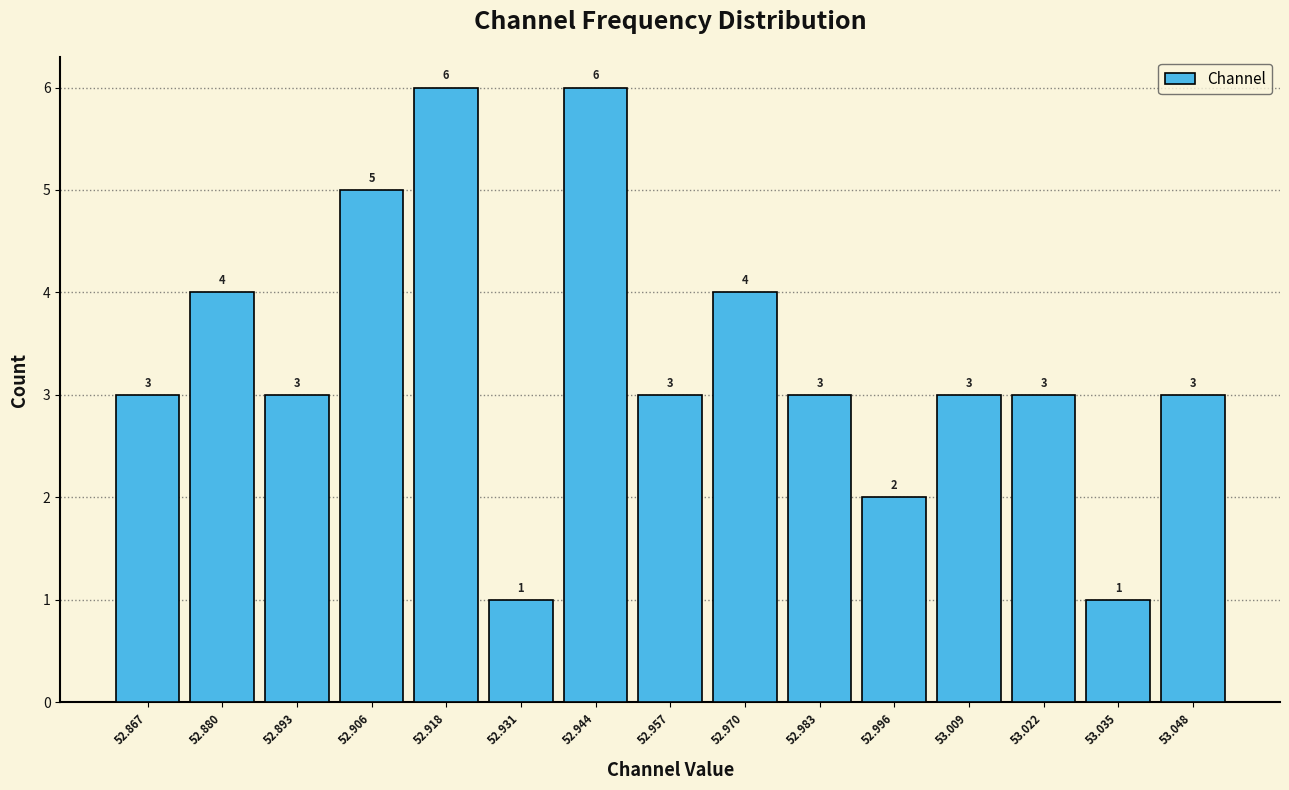

How tall is the bar that spans 52.976 to 52.990 on the x-axis? The bar edges are not printed on the chart, so give them approximately, as read against the axis.

3